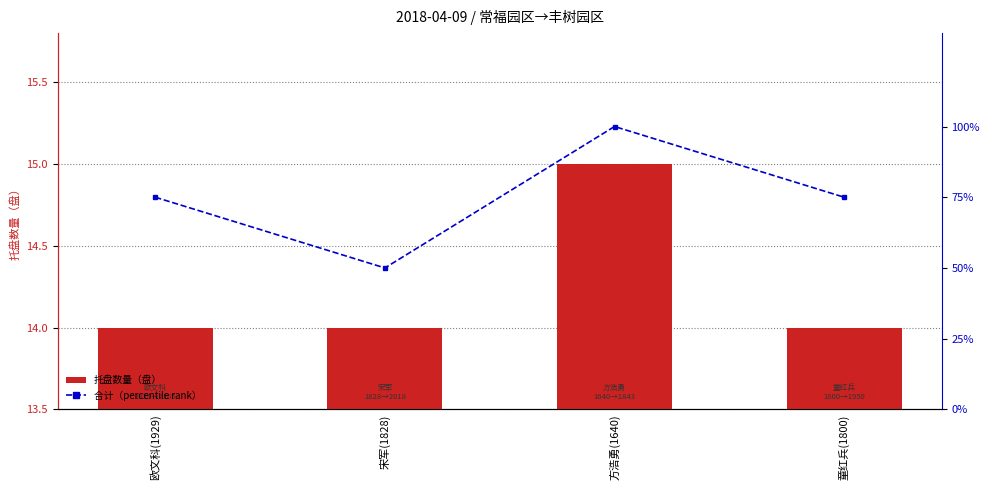

The 合计（percentile） series shows 25 at 宋军(1828). True or false?

False